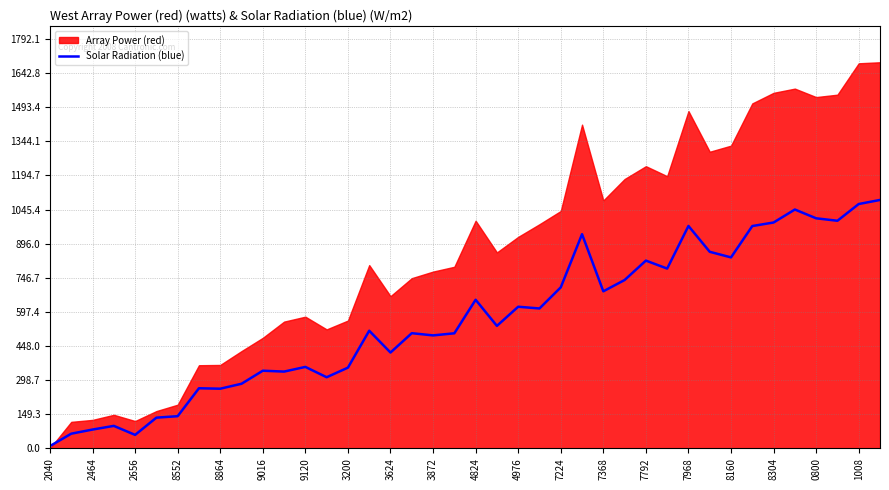

What is the maximum value for Solar Radiation (blue)?

1087.4